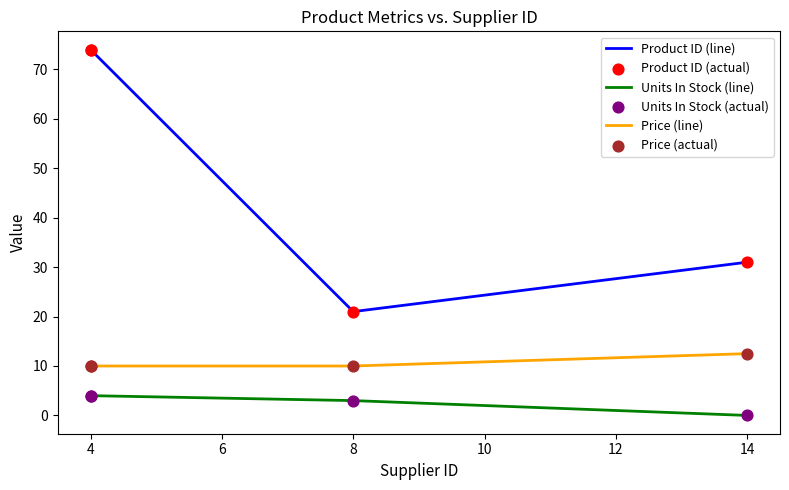

Which series has the widest spread of Y values?

Product ID (line)